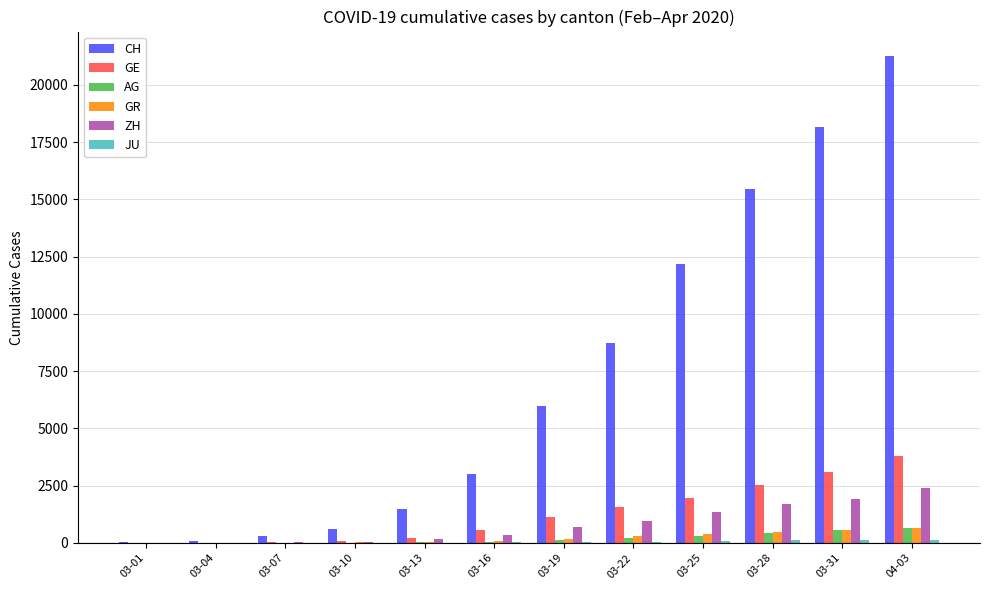

What is the highest value of the ZH series?

2417